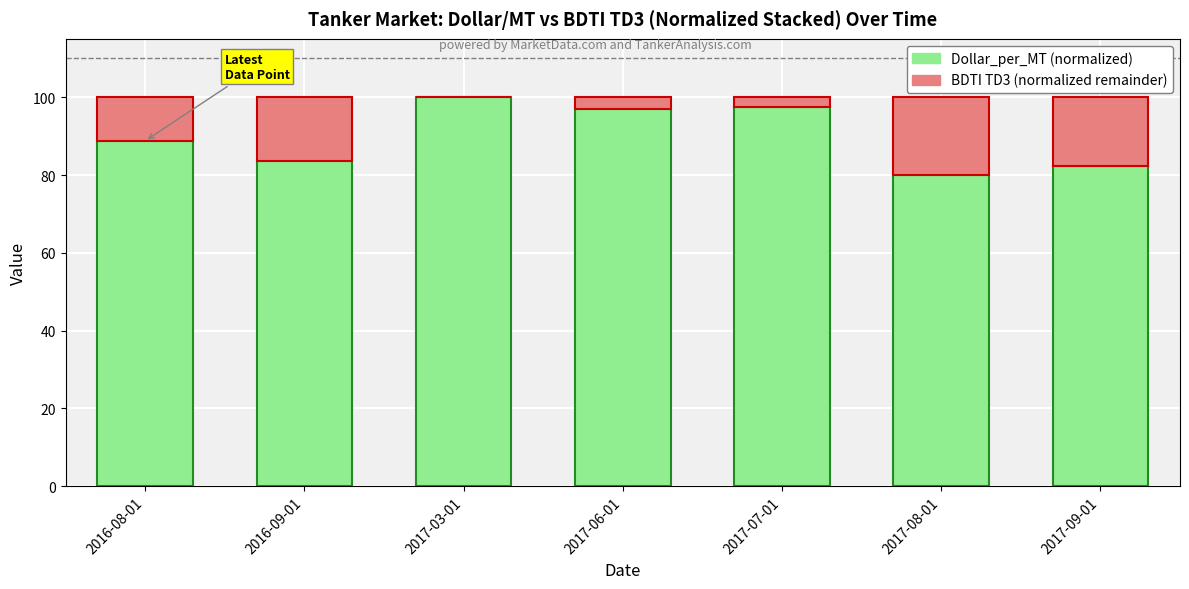

How many series are shown in this chart?

2